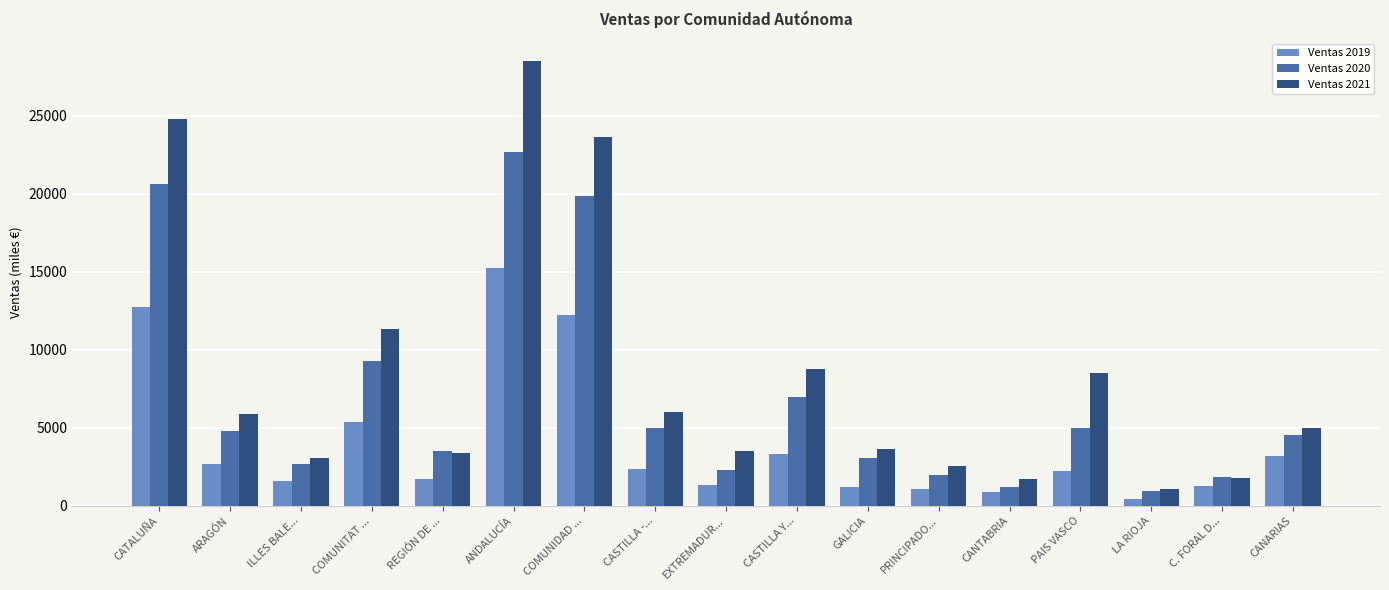

Where is Ventas 2019 nearest to the value 7835?

COMUNITAT ...